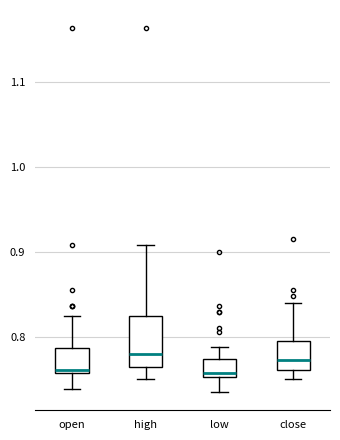

Comparing the boxes themselves (not the whiskers), which one is the tallest?

high